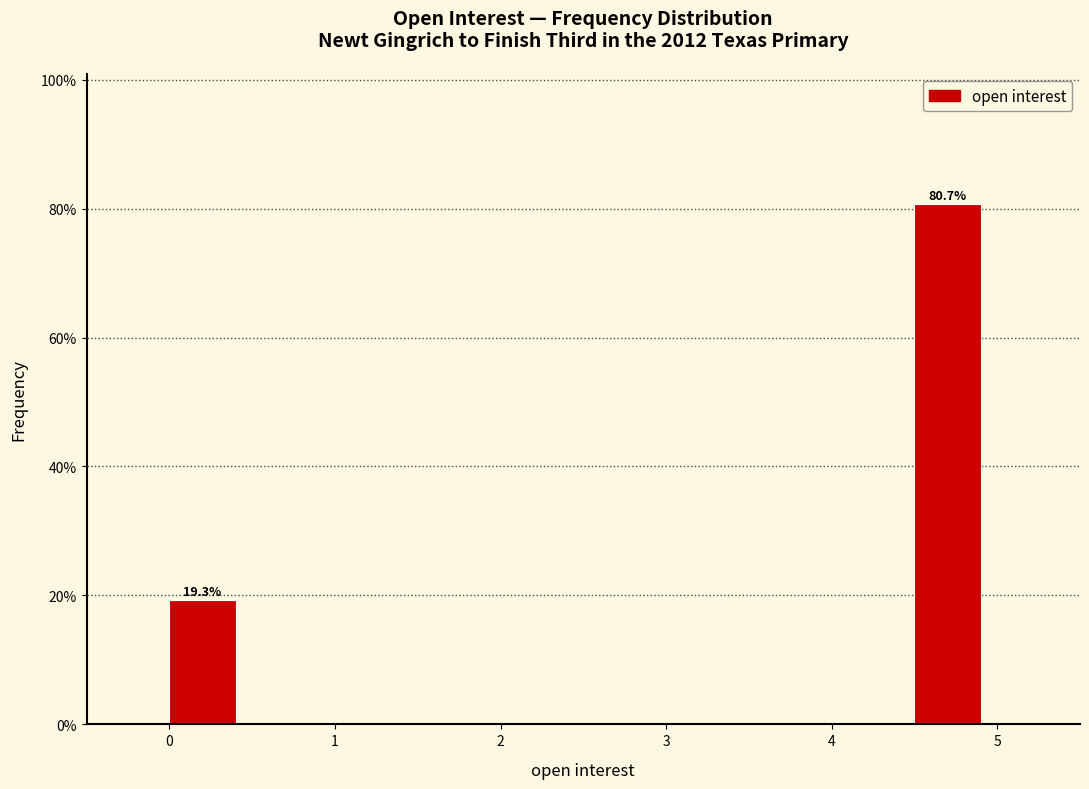

Over which range of the x-axis is the bar tallest?

4.5 to 5.0